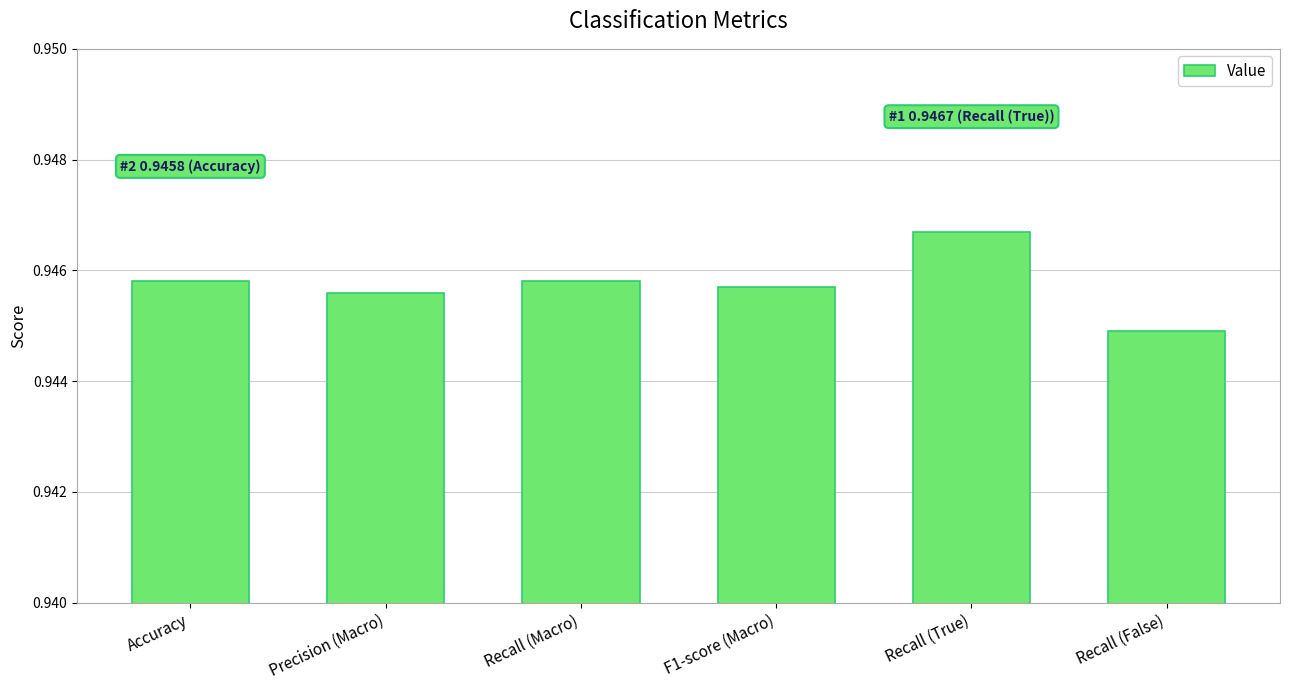

What is the sum of all values?

5.7